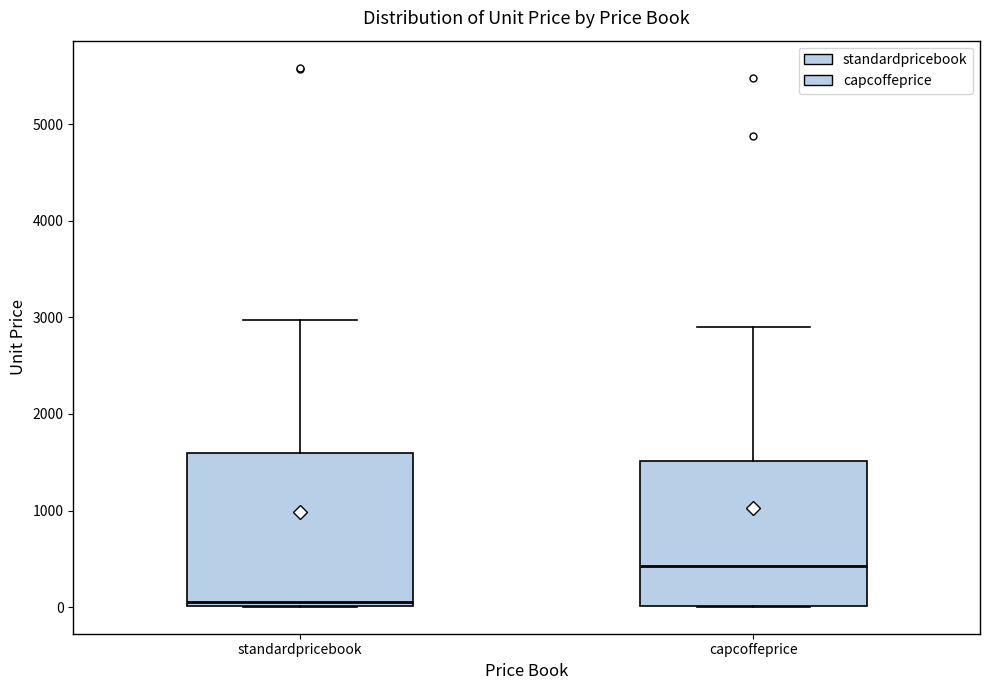

Which box's median line is the highest?

capcoffeprice